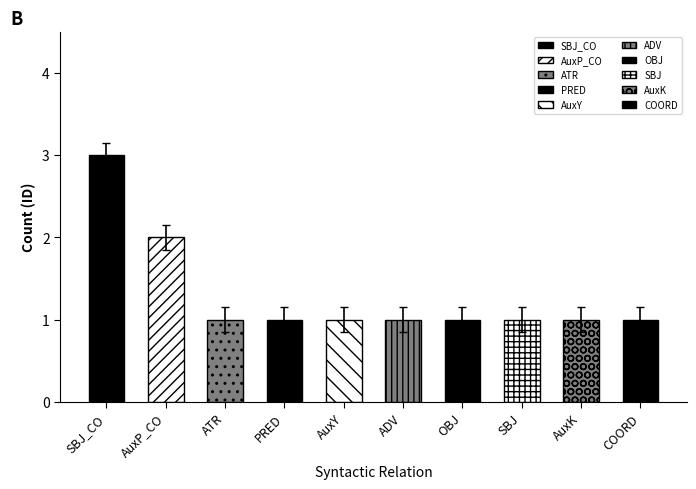

What is the difference between the values at AuxK and SBJ_CO?

2